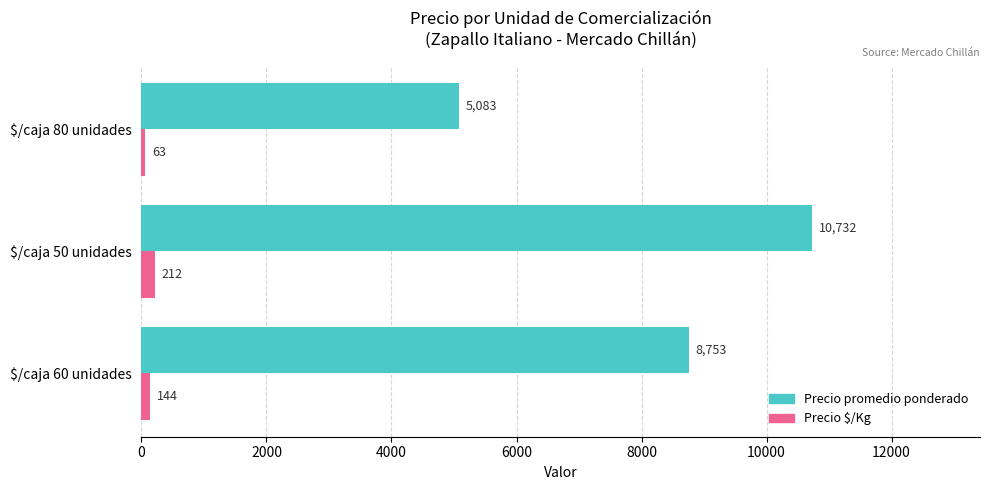

Is it true that Precio promedio ponderado equals 3351 at $/caja 50 unidades?

False